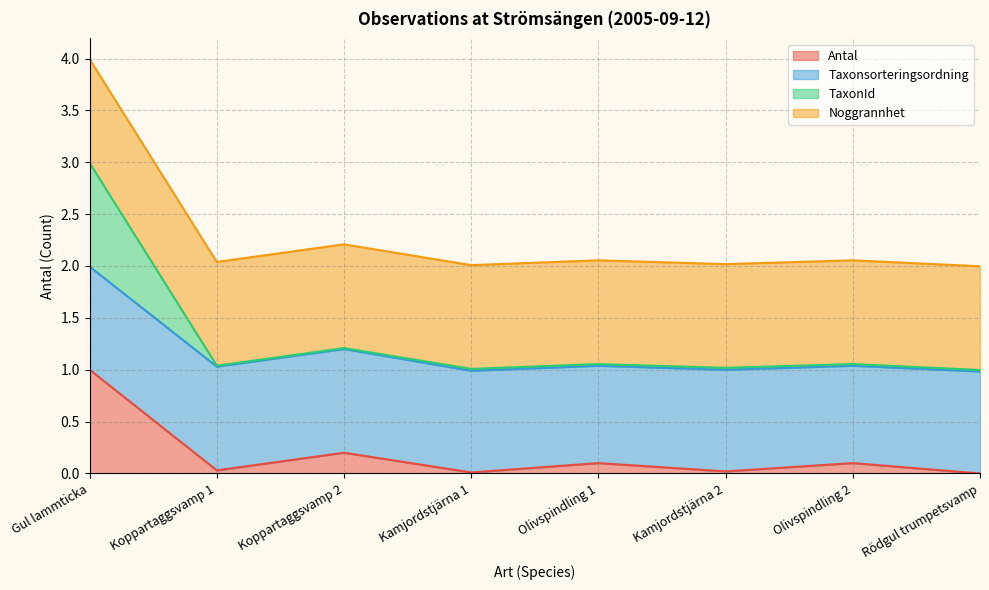

What is the difference between the maximum and second lowest values in the Antal series?

1.0